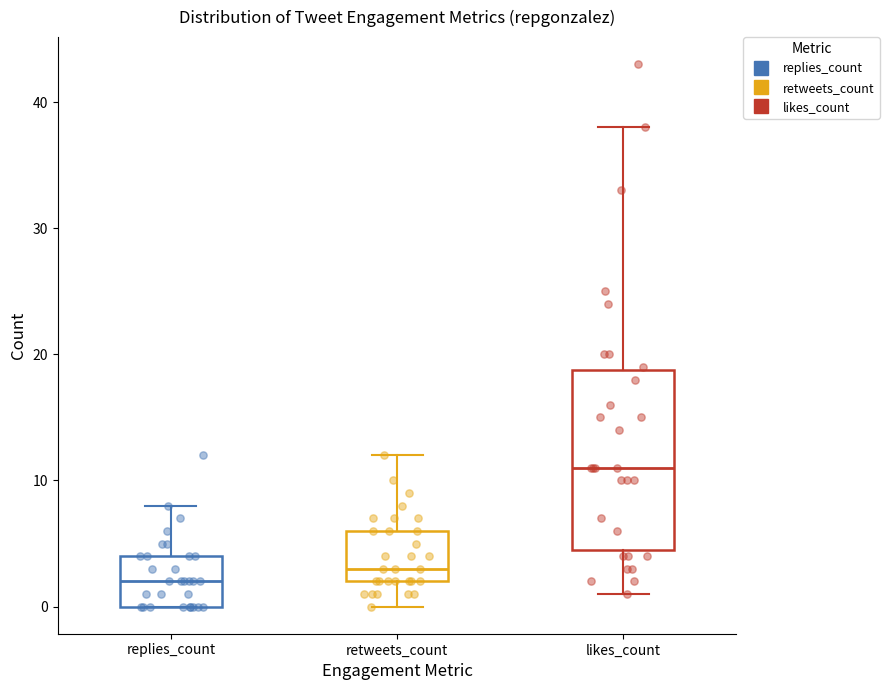

Where does the upper whisker of the box for replies_count end on the y-axis? The values are not printed on the chart, so give them approximately, as read against the axis.

8